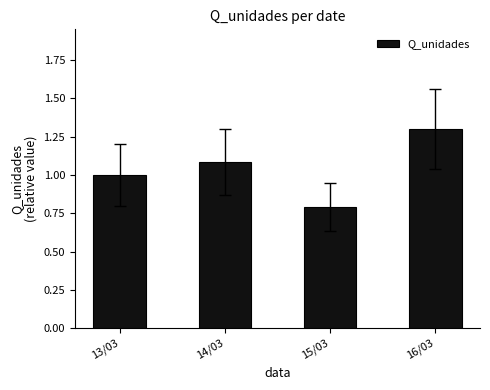

Read the value at 15/03.

0.8